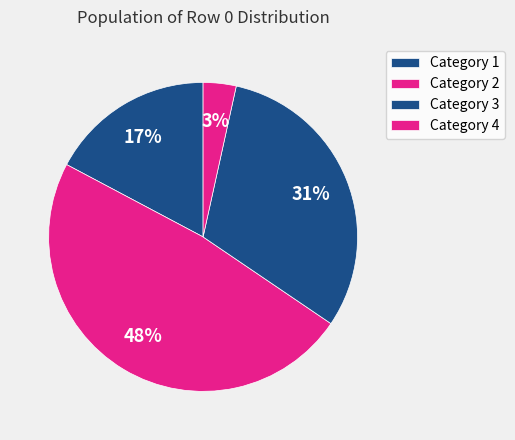

How many slices are in this pie chart?

4